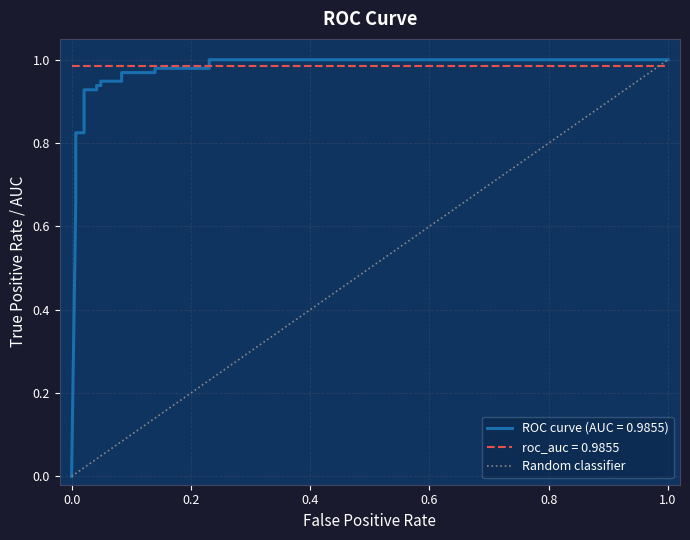

How many positive values are there?

1